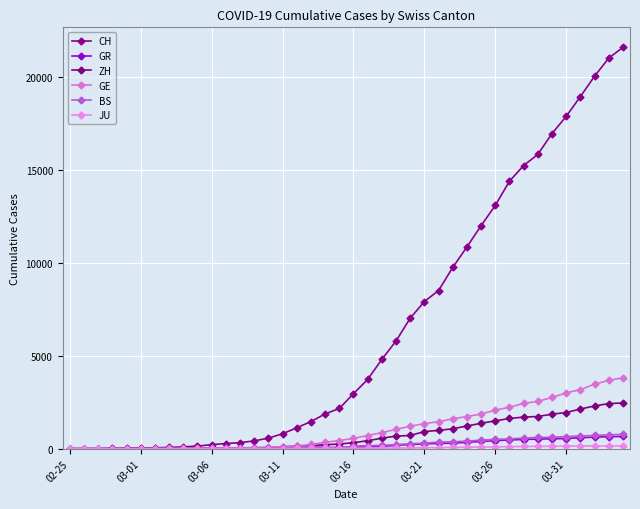

How many data points does each series have?

40